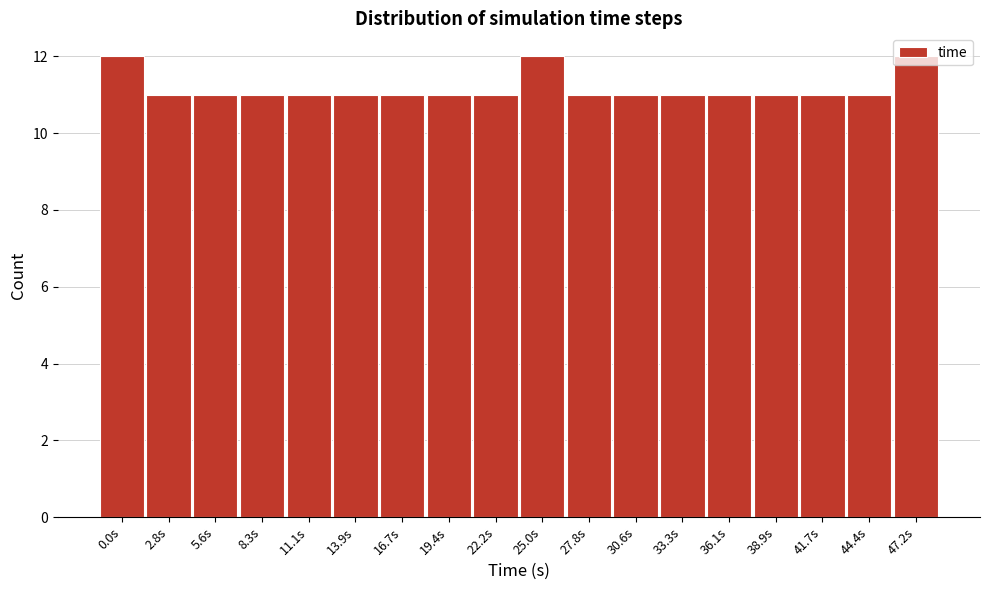

What is the value of the 17th bar from the left?

11